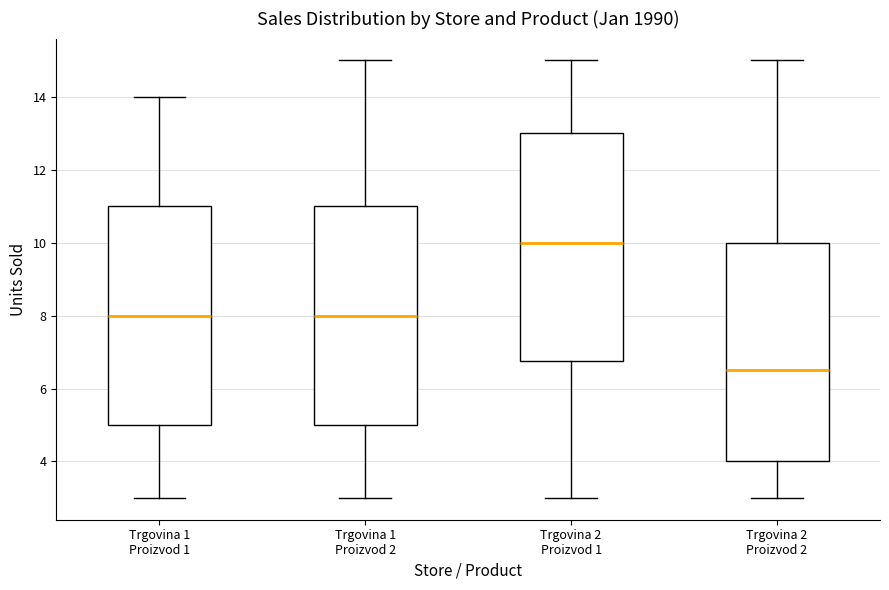

Which box has the lowest median line?

Trgovina 2 Proizvod 2